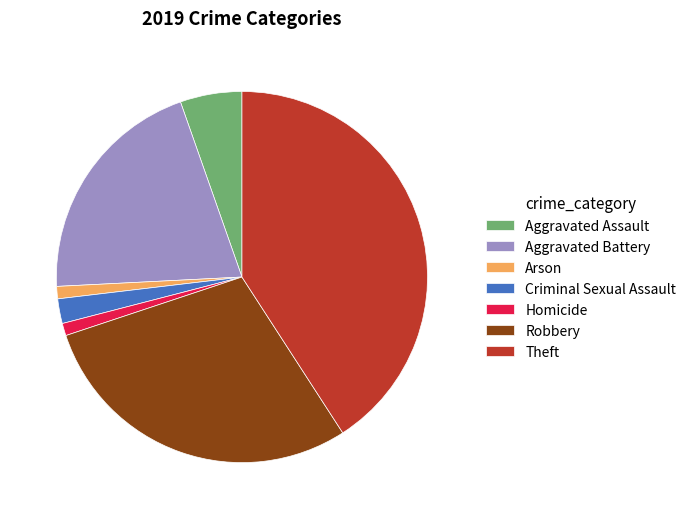

Combined, do Arson and Aggravated Assault account for over 50%?

No